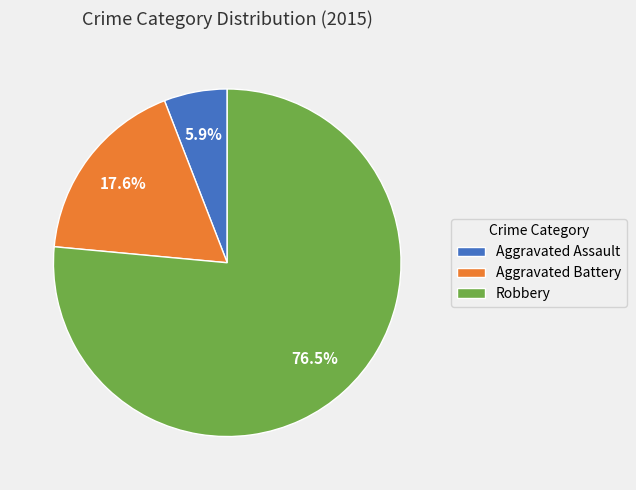

Does Aggravated Assault account for over 50% of the chart?

No